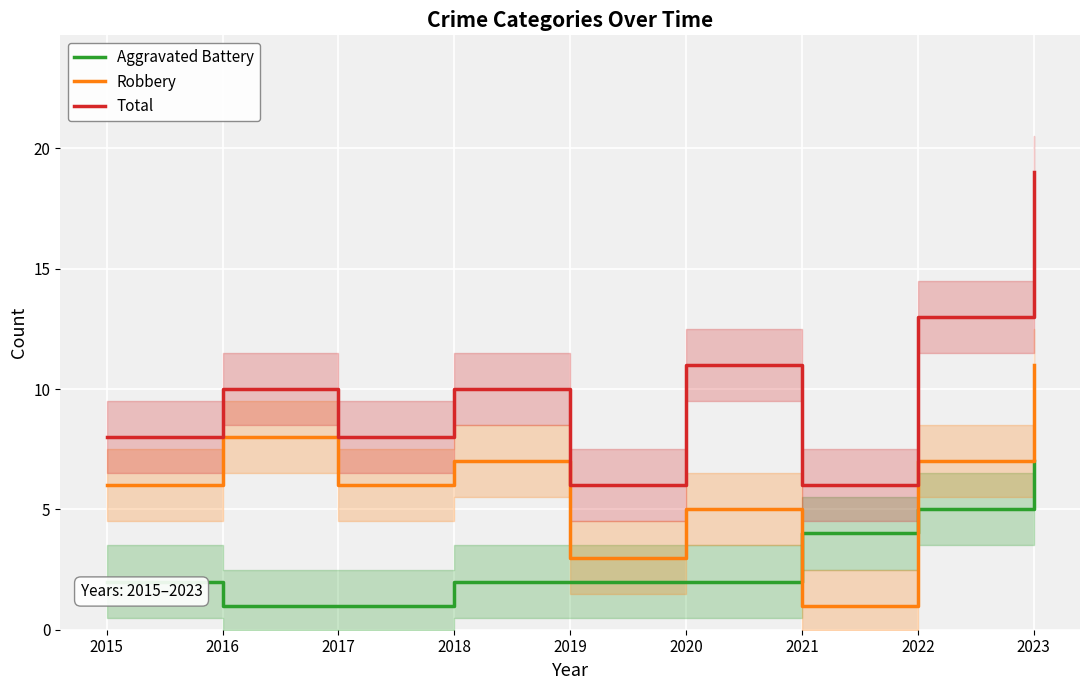

What is the smallest value displayed?

1